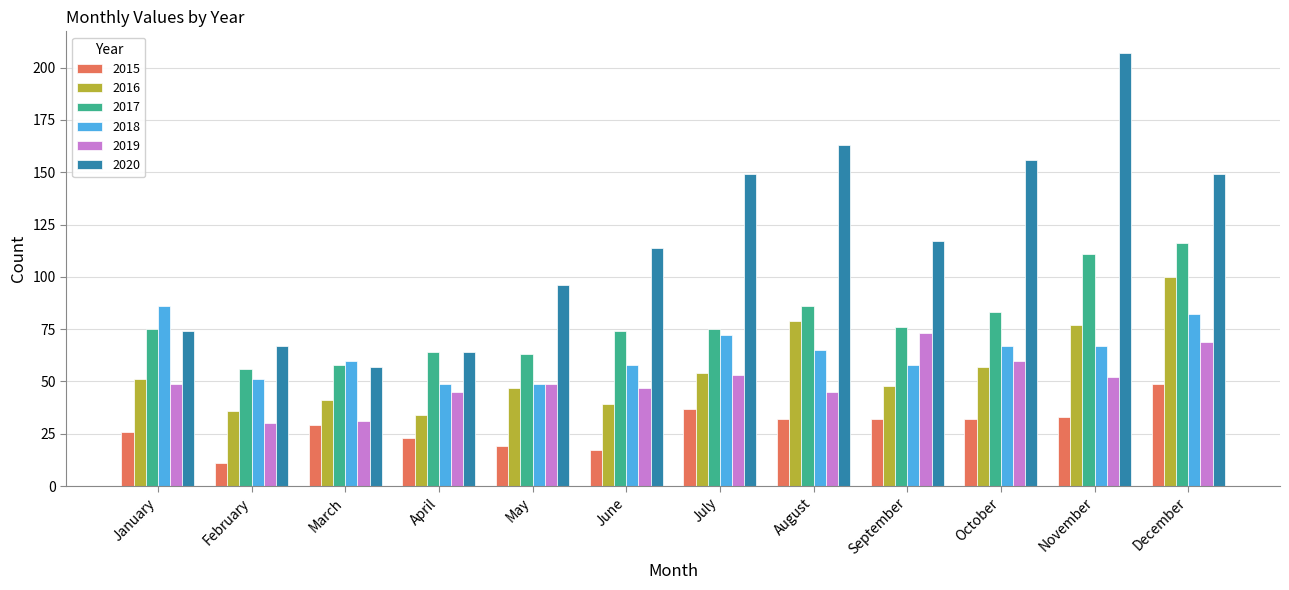

What is the value of the 2017 bar at the 5th from the left?

63